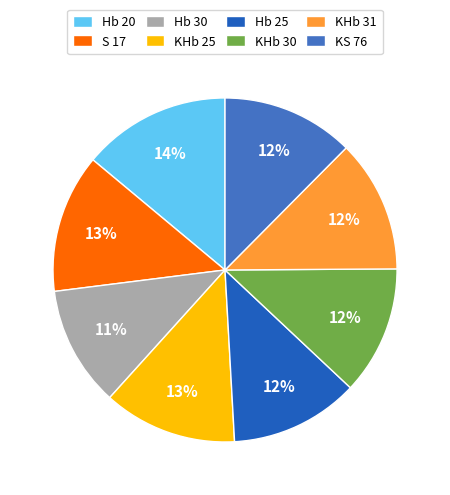

True or false: S 17 accounts for 19% of the total.

False